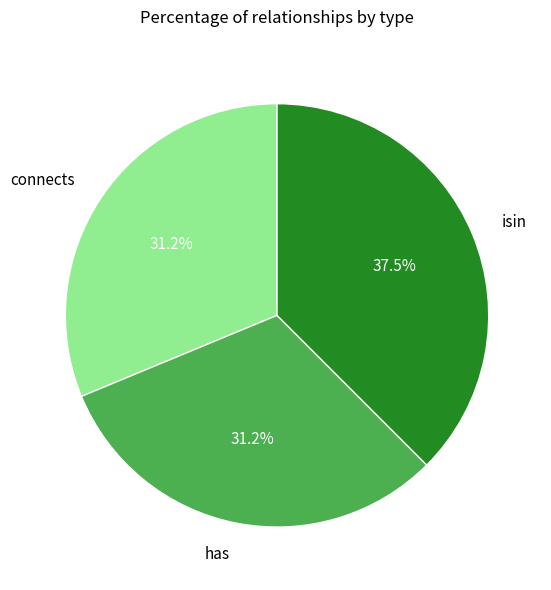

Is isin the majority of the pie?

No